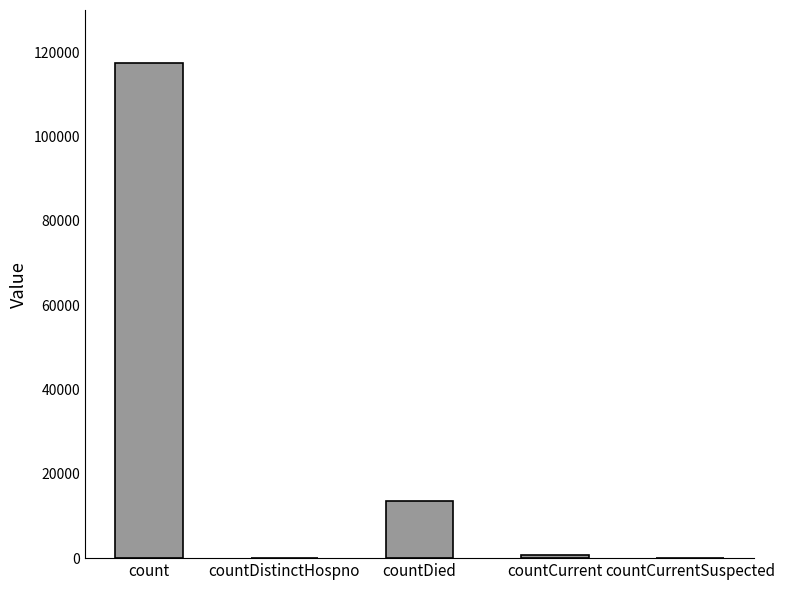

Where is the data nearest to the value 58663?

countDied